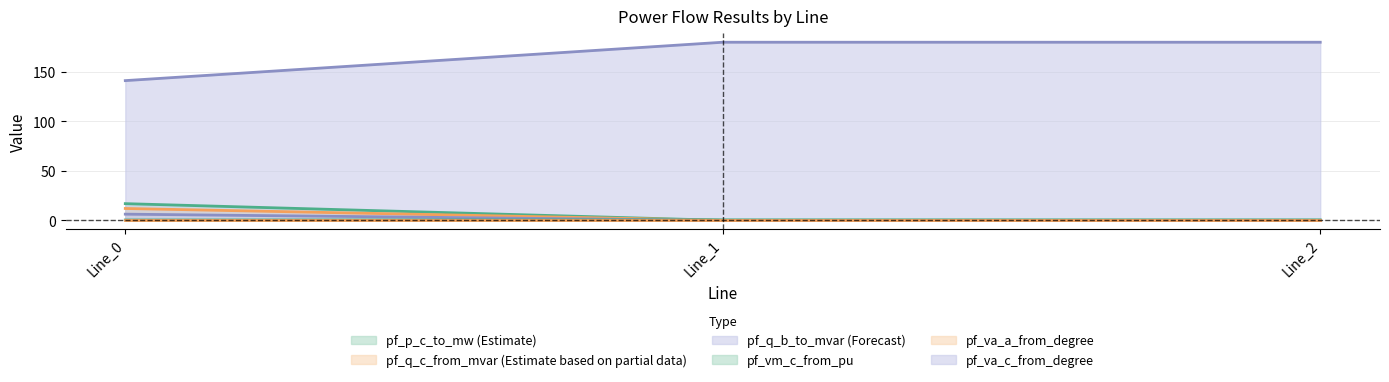

Is it true that pf_p_c_to_mw equals 0.0 at Line_2?

False